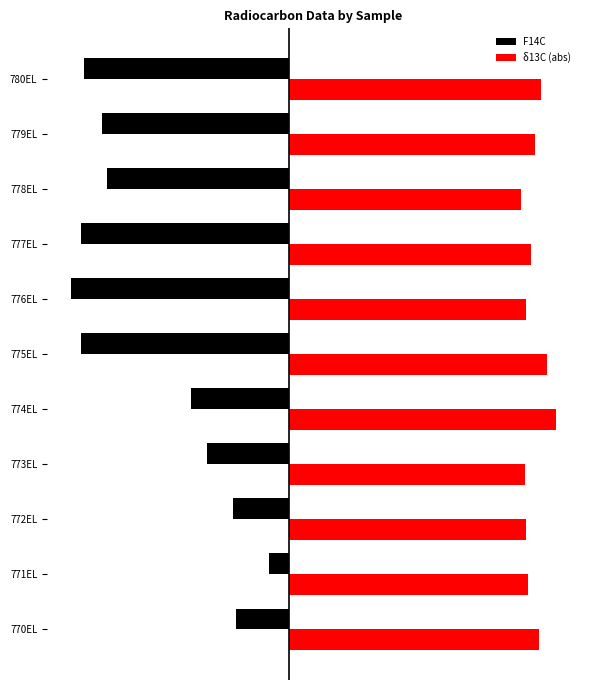

At which label is F14C closest to -12?

774EL